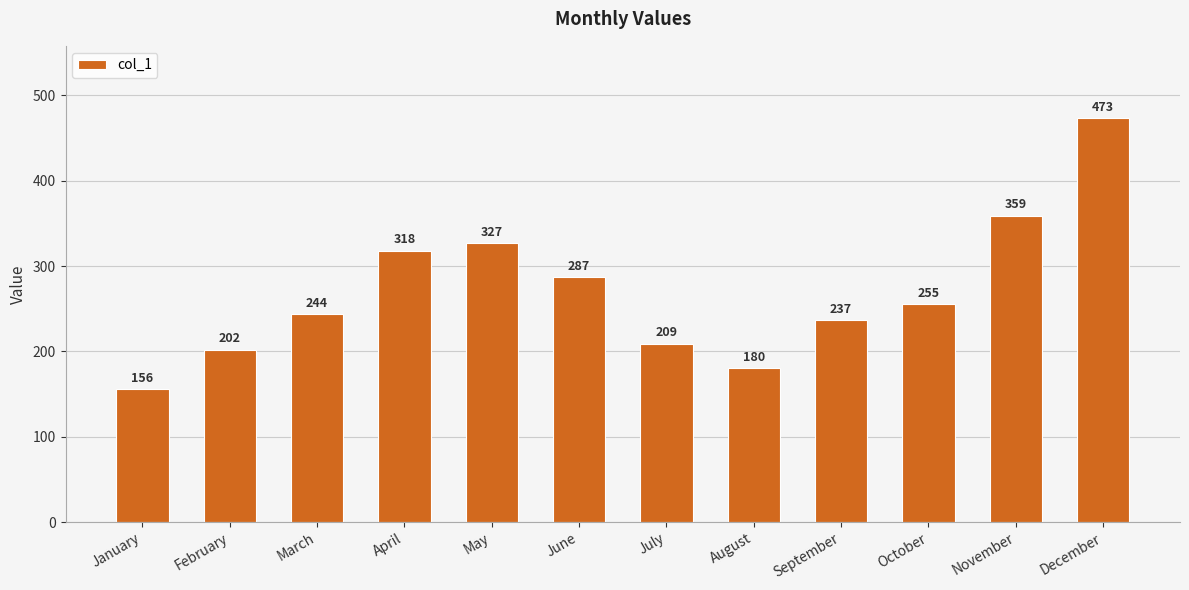

Rank the categories by value from lowest to highest.

January, August, February, July, September, March, October, June, April, May, November, December